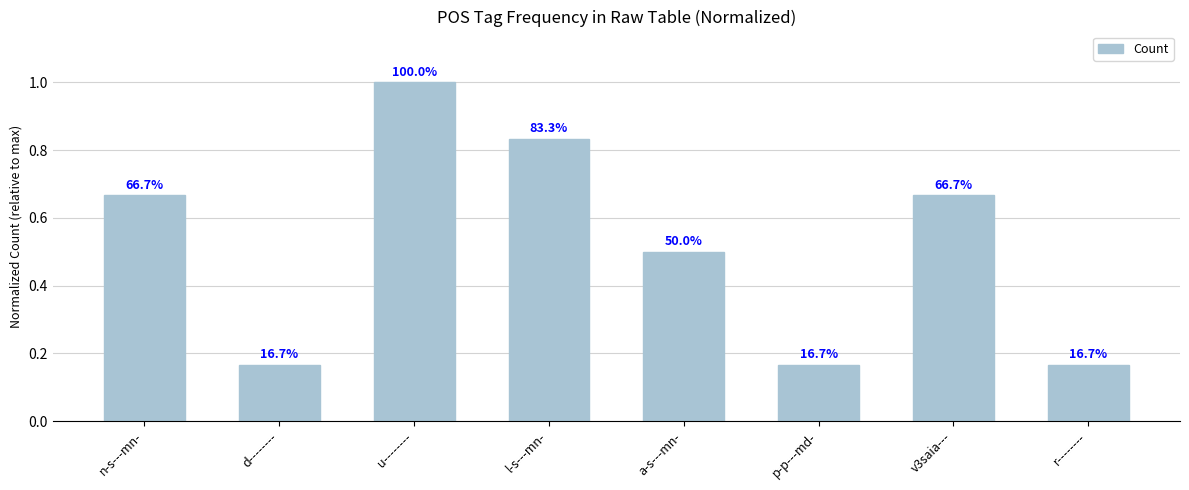

Are the bars horizontal?

No